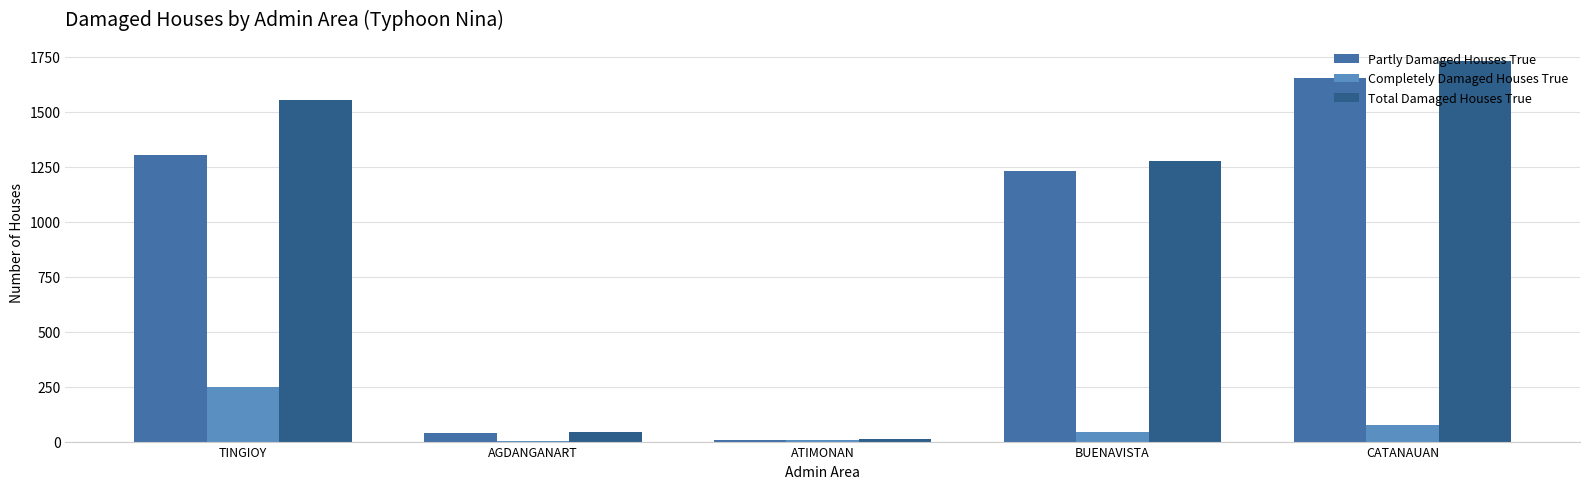

What is the sum of the Partly Damaged Houses True values at BUENAVISTA and TINGIOY?

2534